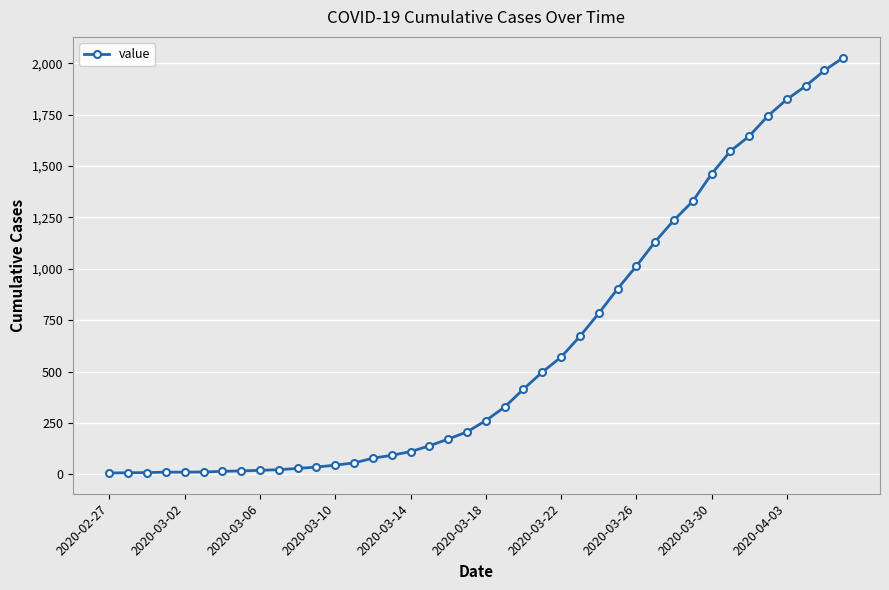

What is the maximum value shown in the chart?

2028